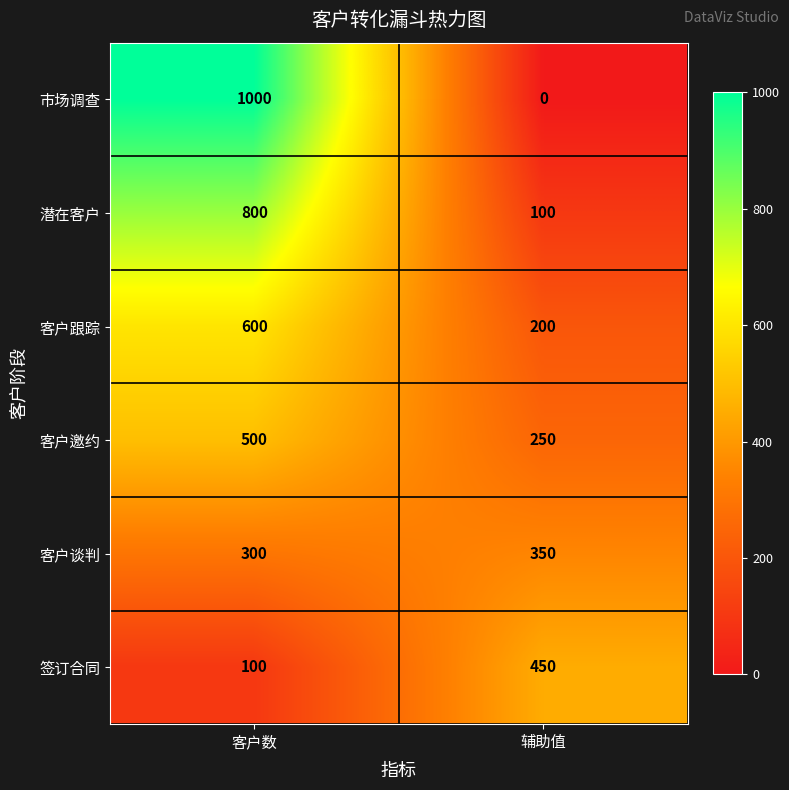

Reading left to right, extract all data points from this chart.

市场调查: 1000	0
潜在客户: 800	100
客户跟踪: 600	200
客户邀约: 500	250
客户谈判: 300	350
签订合同: 100	450